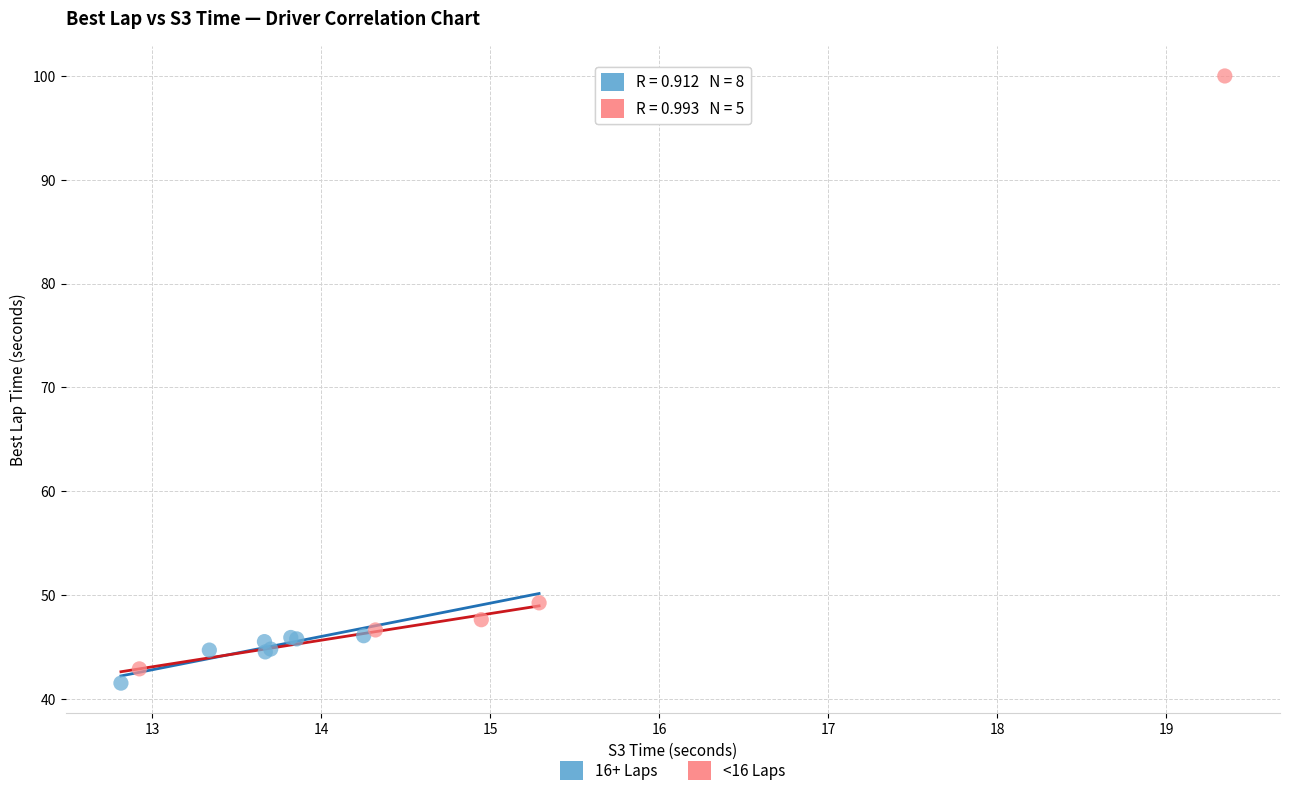

Which series has the largest Y range (max minus min)?

<16 Laps